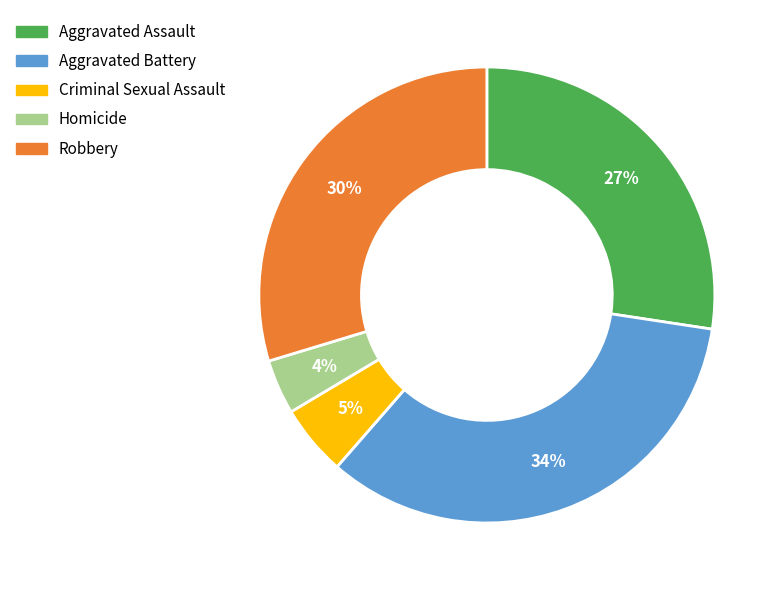

To the nearest percent, what is the average slice percentage?

20%